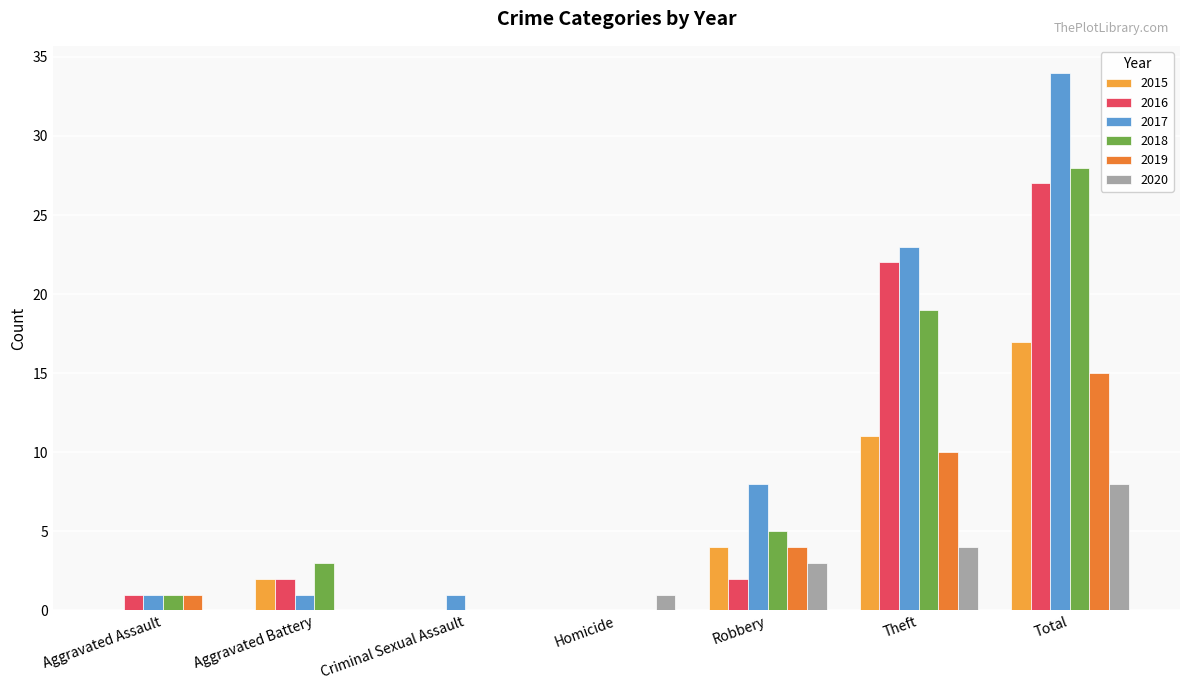

At which category is the sum across all series the highest?

Total